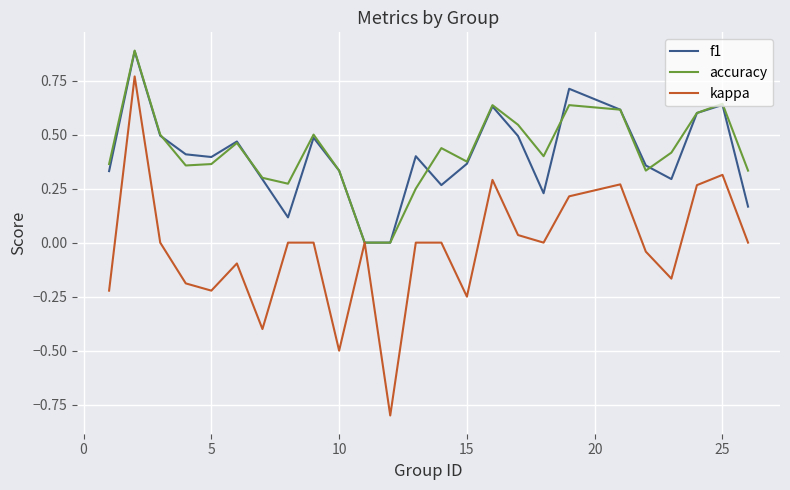

Which series has the widest spread of values?

kappa